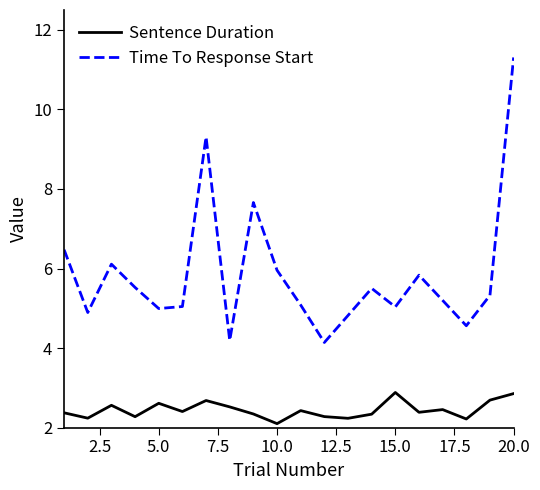

True or false: Time To Response Start and Sentence Duration intersect in this chart.

False